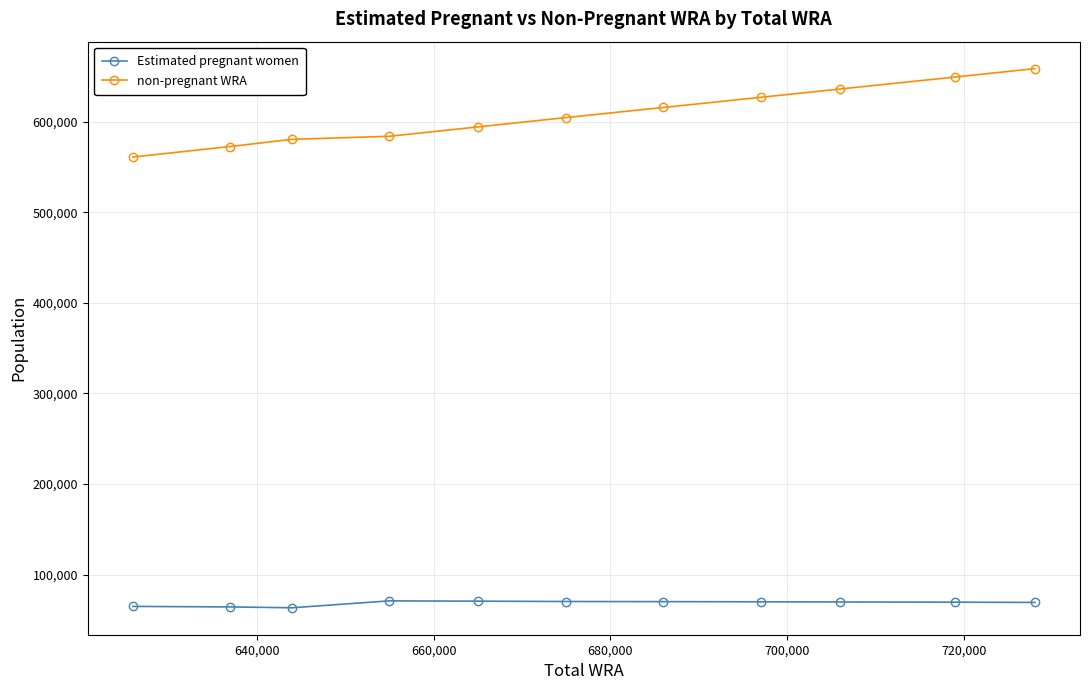

List the series in order of their overall mean, highest first.

non-pregnant WRA, Estimated pregnant women